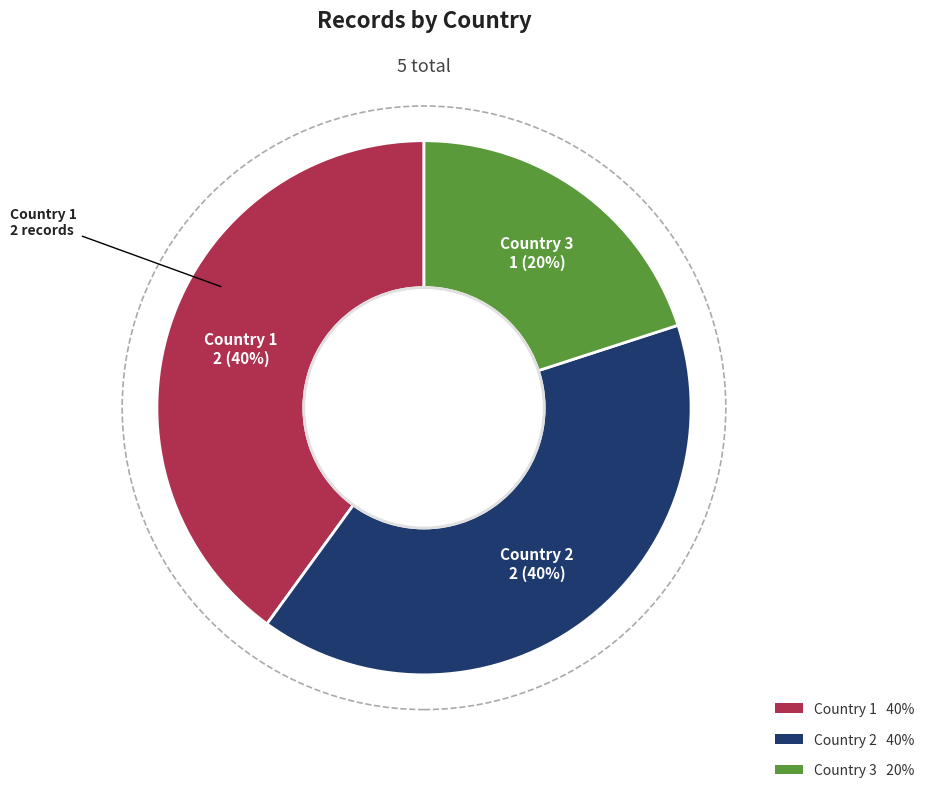

To the nearest percent, what portion does Country 3 represent?

20%